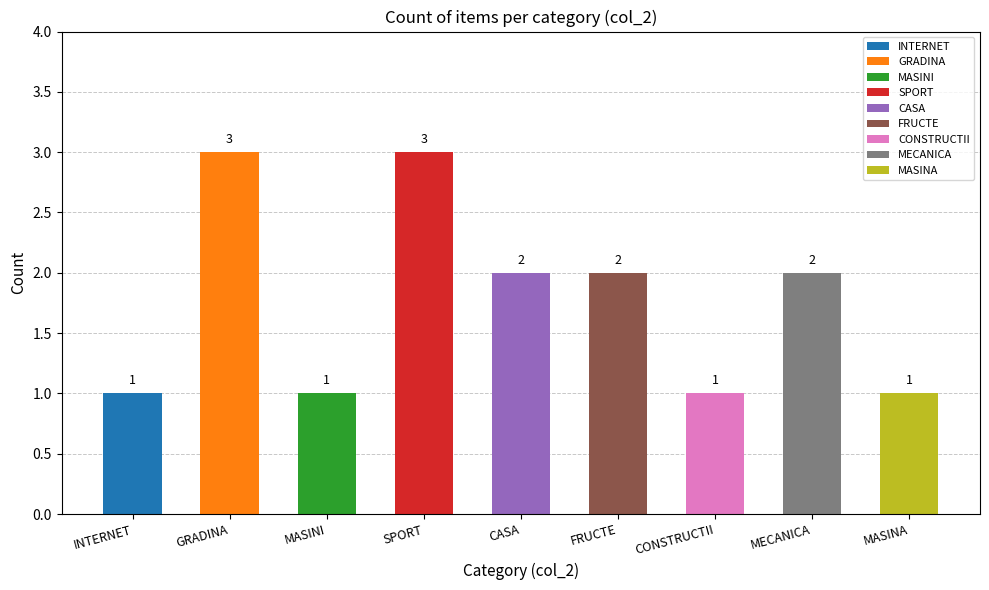

Rank the categories by value from highest to lowest.

GRADINA, SPORT, CASA, FRUCTE, MECANICA, INTERNET, MASINI, CONSTRUCTII, MASINA